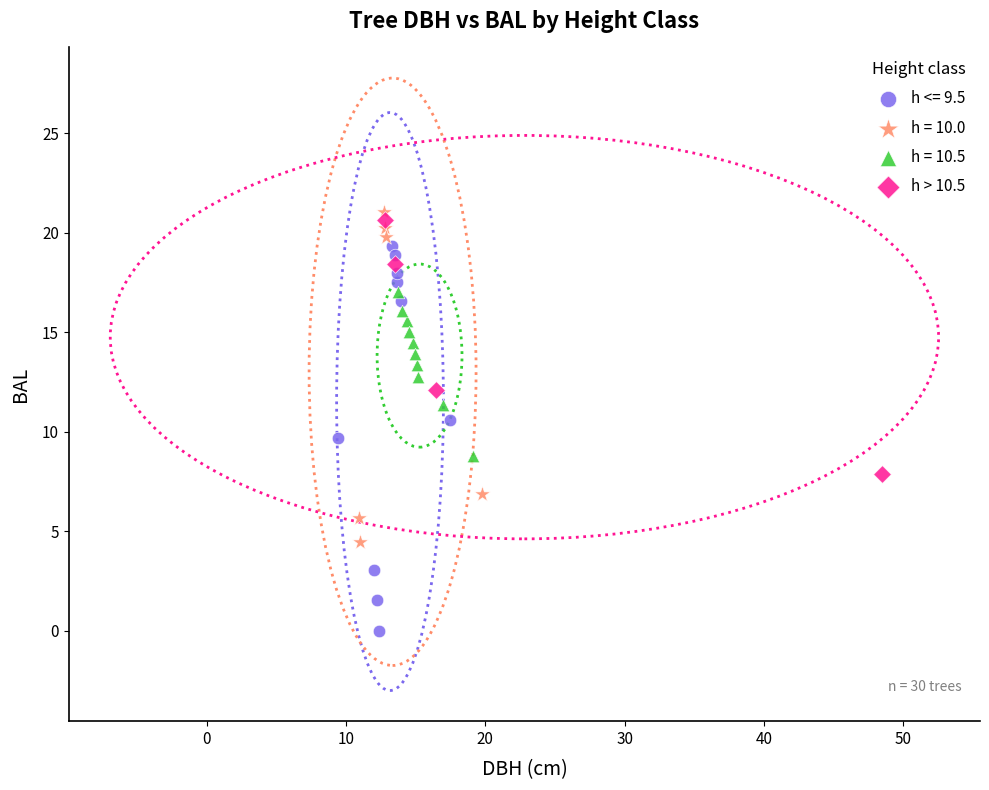

Which series contains the lowest Y value?

h <= 9.5